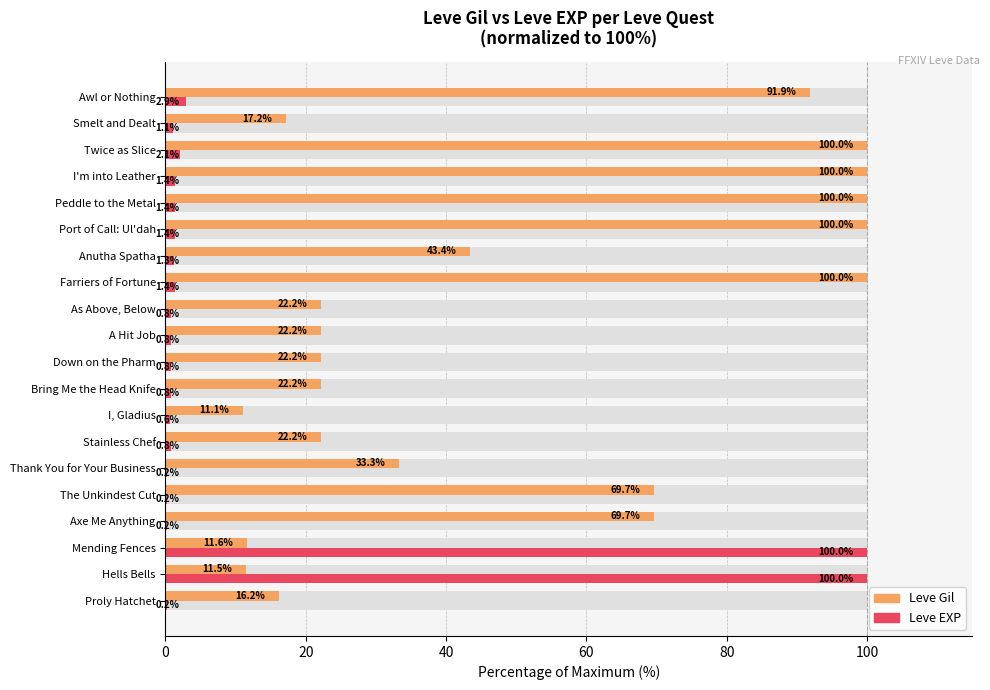

How many values in the Leve Gil series exceed 33?

10